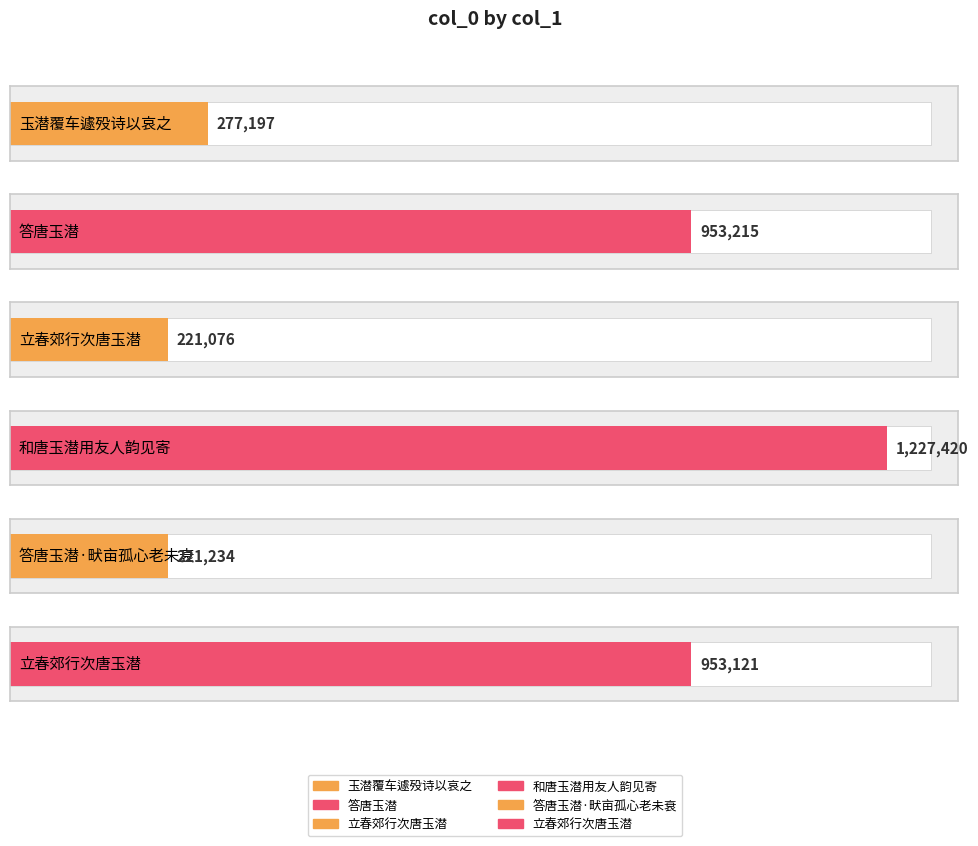

What is the maximum value shown in the chart?

1227420